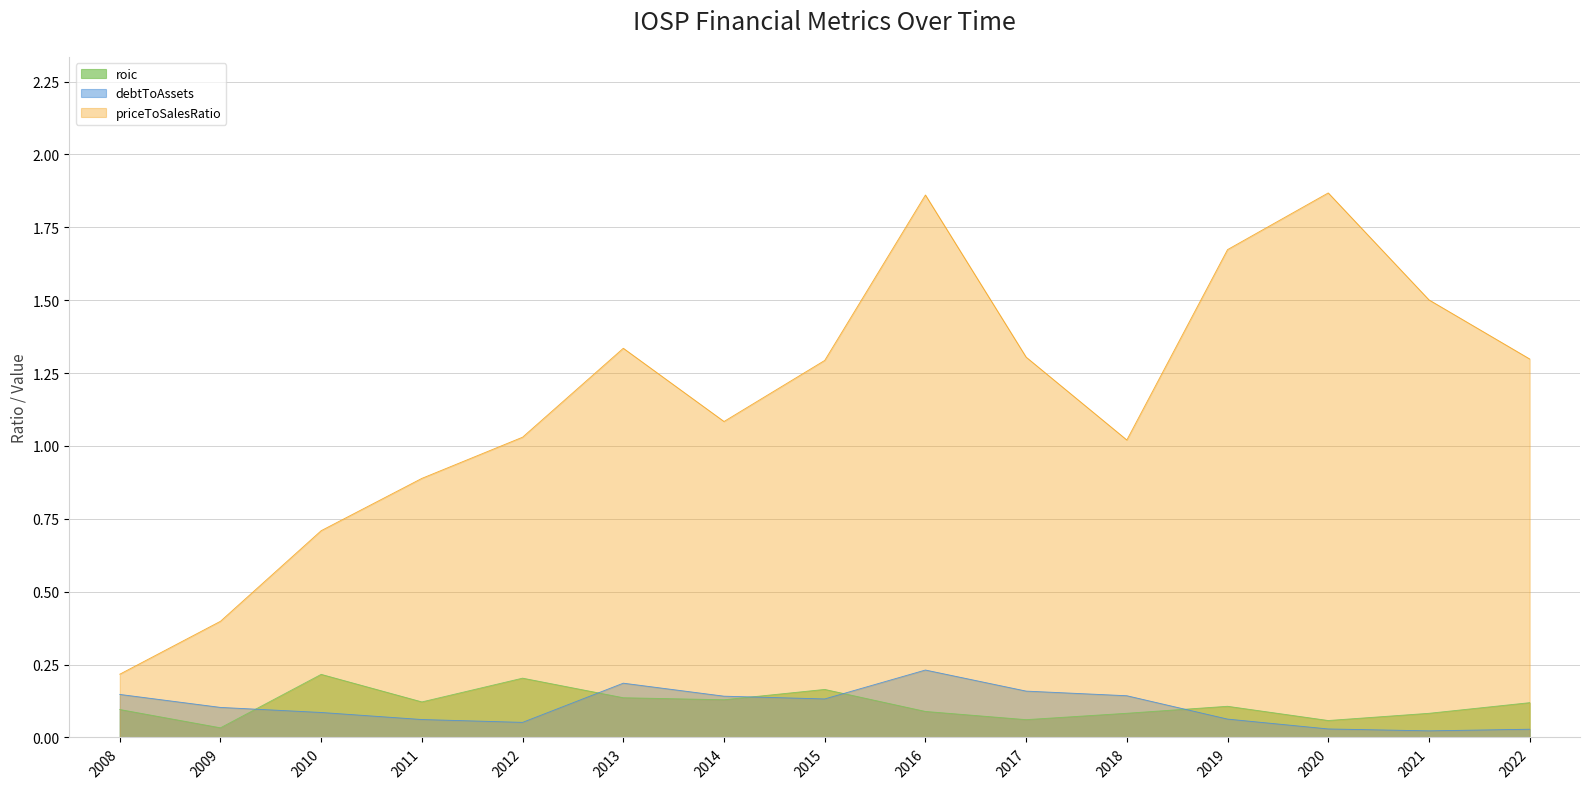

Between 2013 and 2012, which is larger?

2012